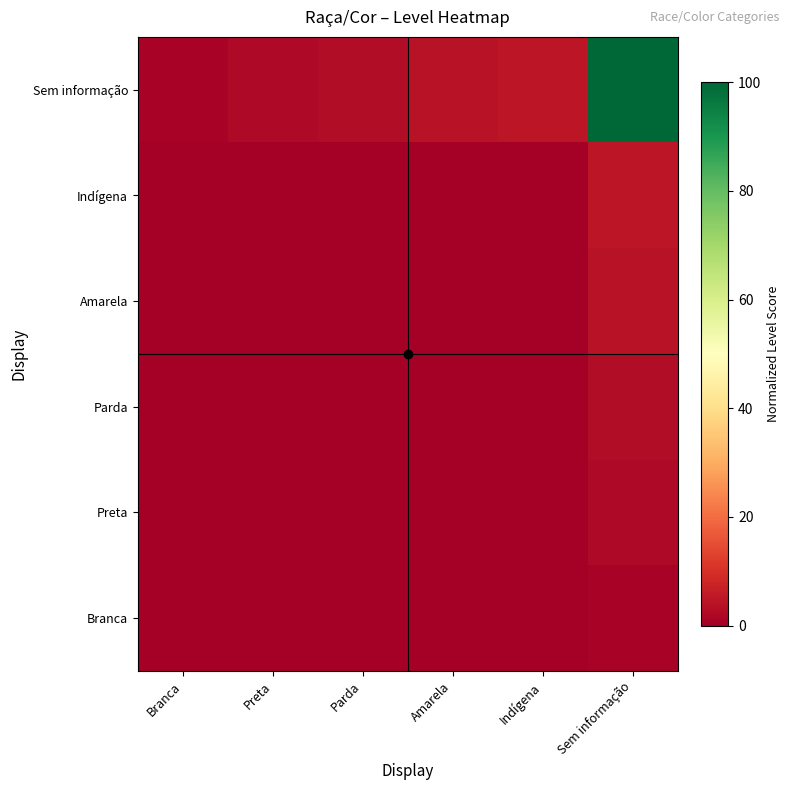

Count the number of categories in the chart.

6